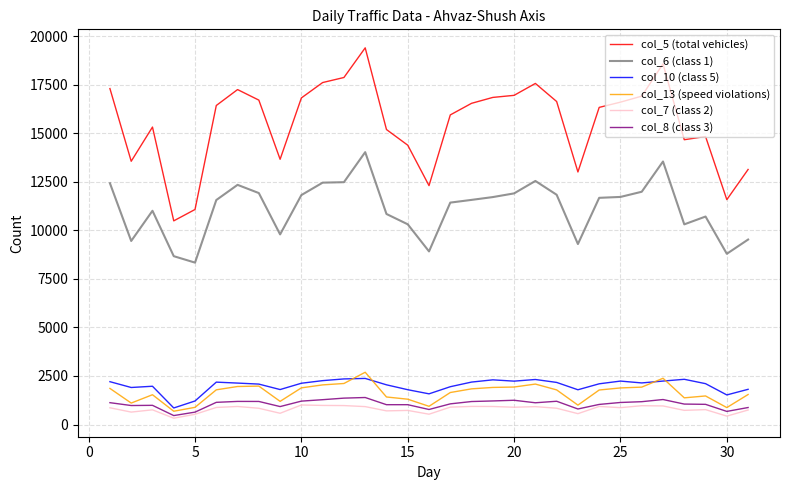

True or false: col_8 (class 3) and col_5 (total vehicles) cross at least once.

False